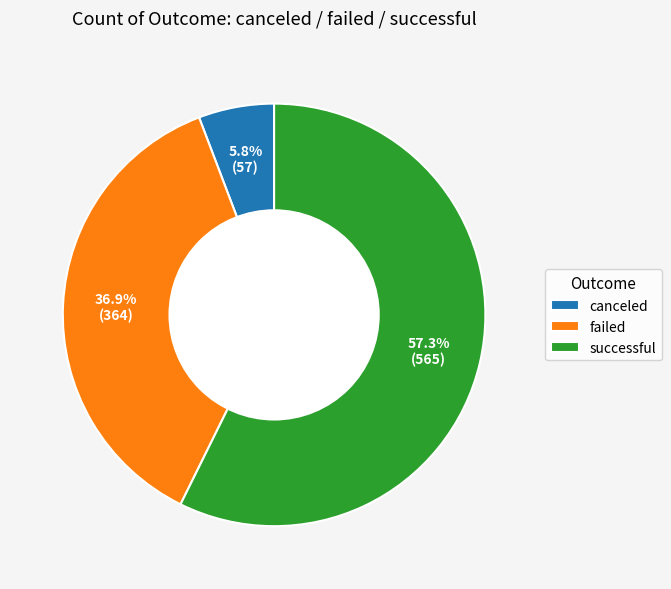

What is the ratio of the value at successful to the value at canceled?

9.9